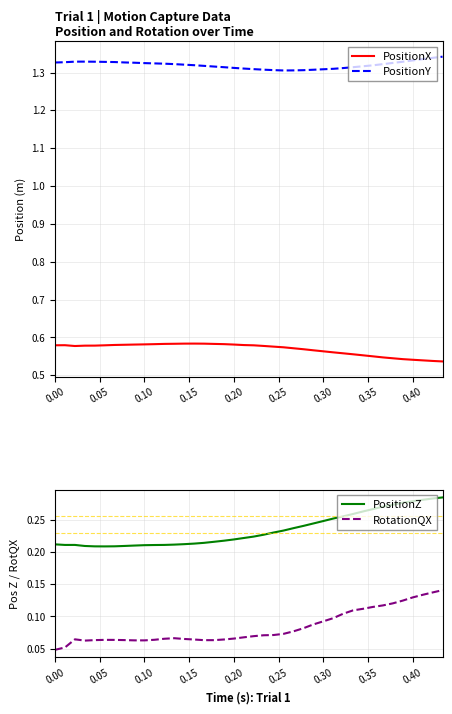

Which series has the widest spread of values?

RotationQX